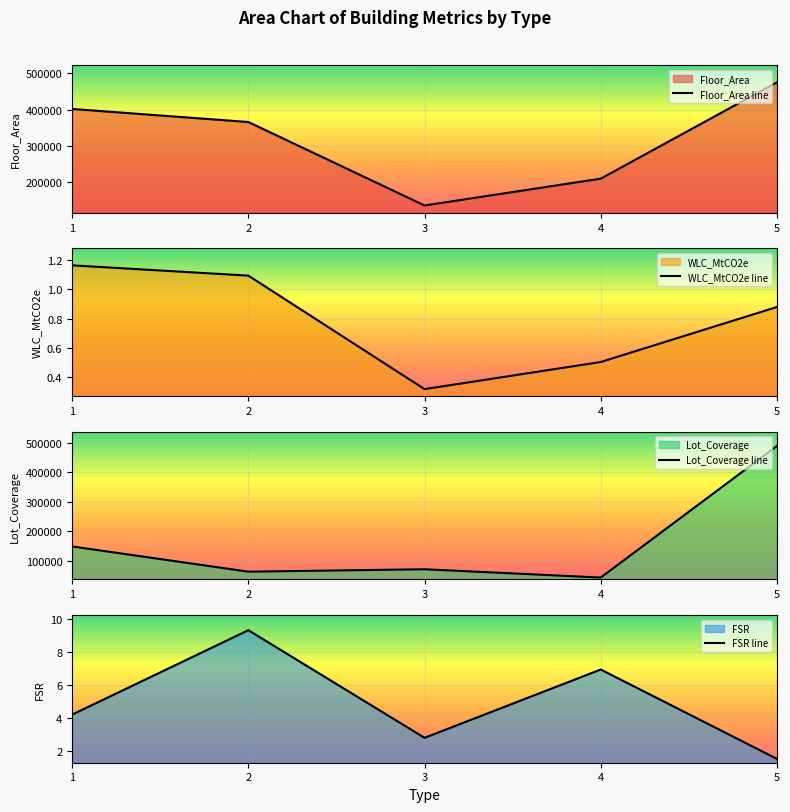

How many data points in Floor_Area line are less than 365904?

2